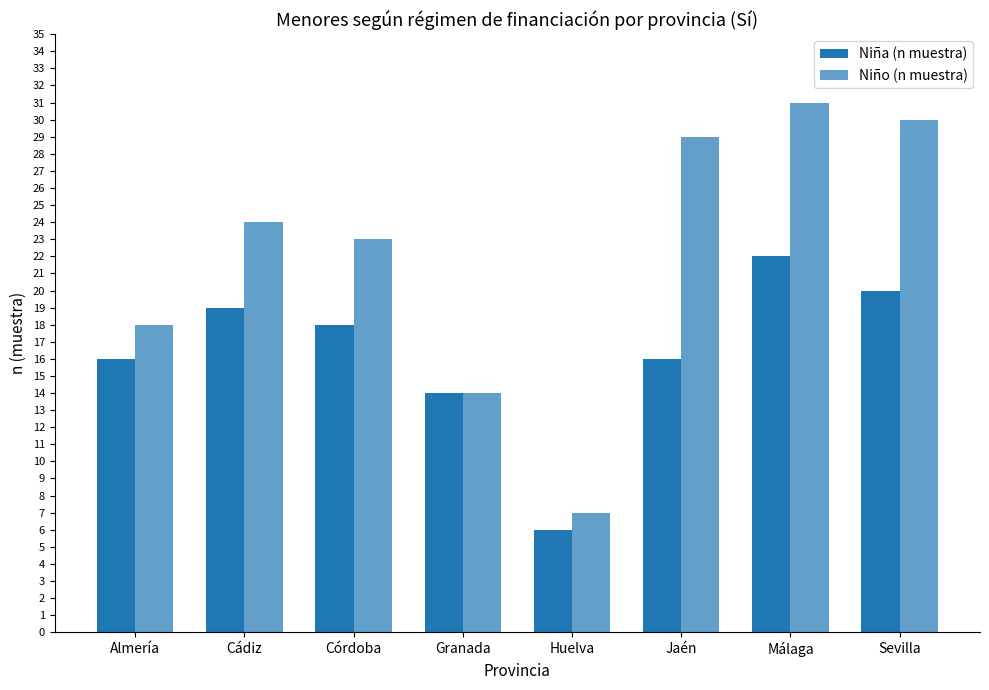

Which series has the widest spread of values?

Niño (n muestra)